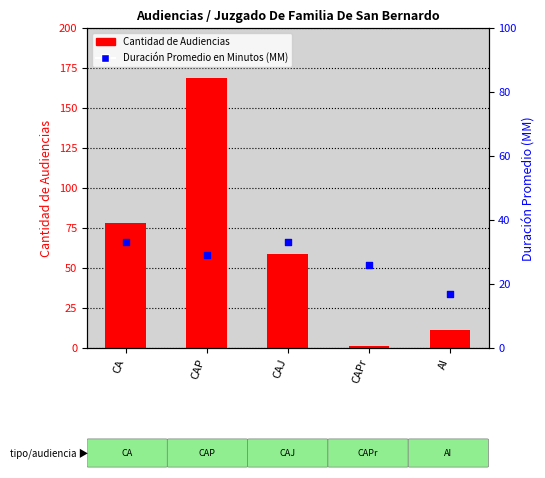

What is the total value across all series at CAP?

198